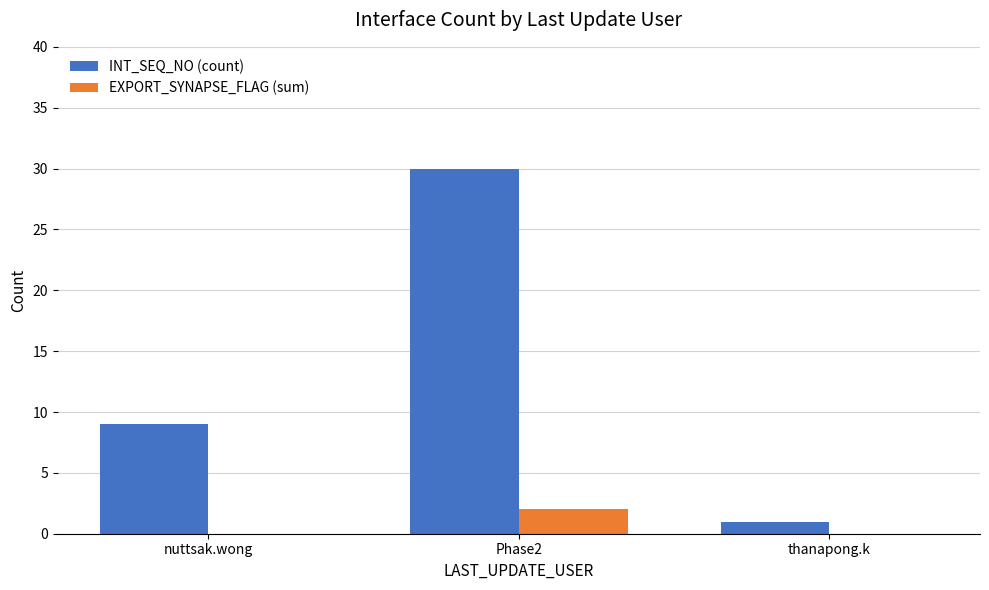

What is the sum of the INT_SEQ_NO (count) values at Phase2 and nuttsak.wong?

39